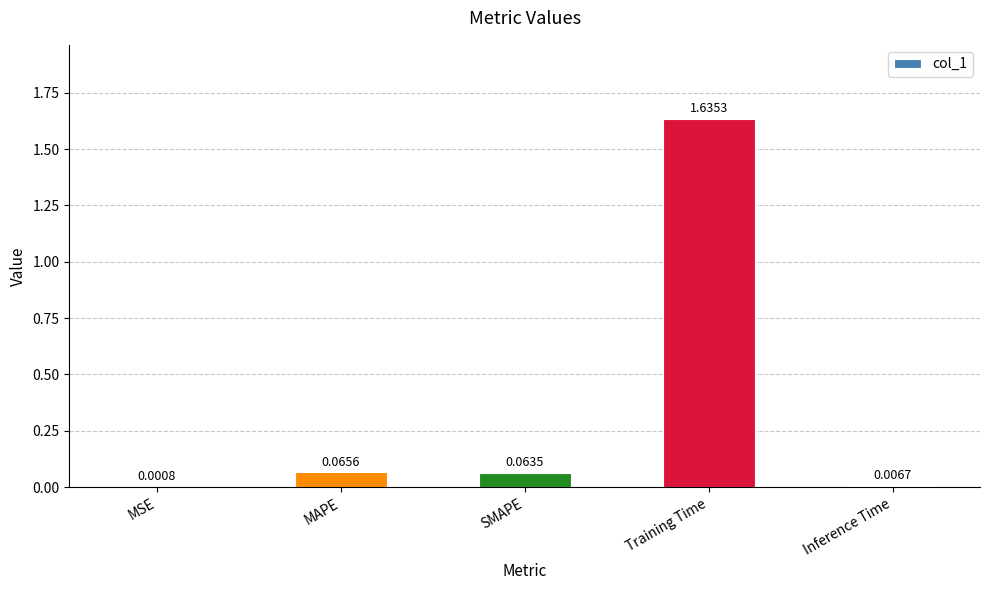

Which label corresponds to the largest value in the chart?

Training Time